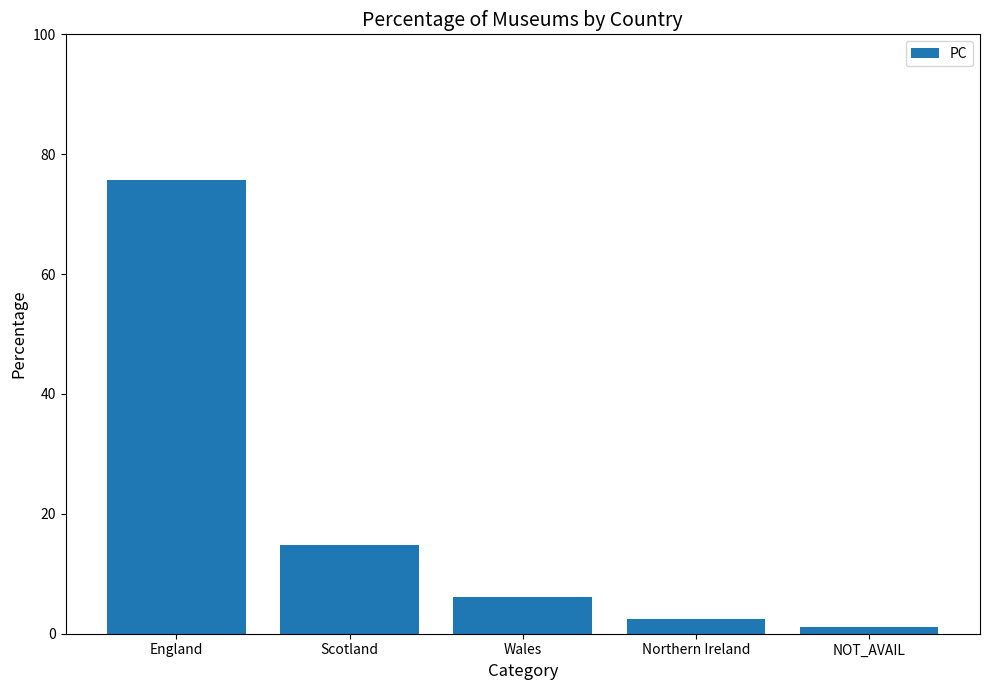

Rank the categories by value from lowest to highest.

NOT_AVAIL, Northern Ireland, Wales, Scotland, England